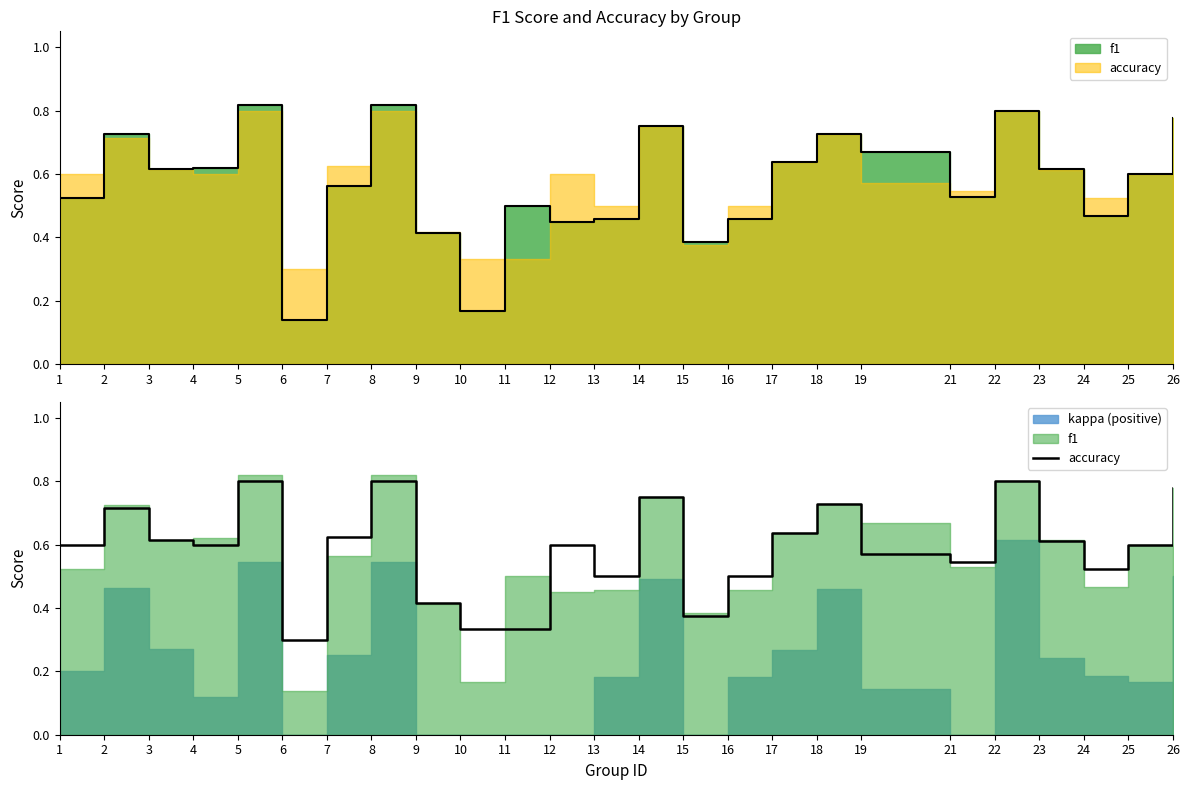

Reading left to right, extract all data points from this chart.

0.6	0.7	0.6	0.6	0.8	0.3	0.6	0.8	0.4	0.3	0.3	0.6	0.5	0.8	0.4	0.5	0.6	0.7	0.6	0.5	0.8	0.6	0.5	0.6	0.8